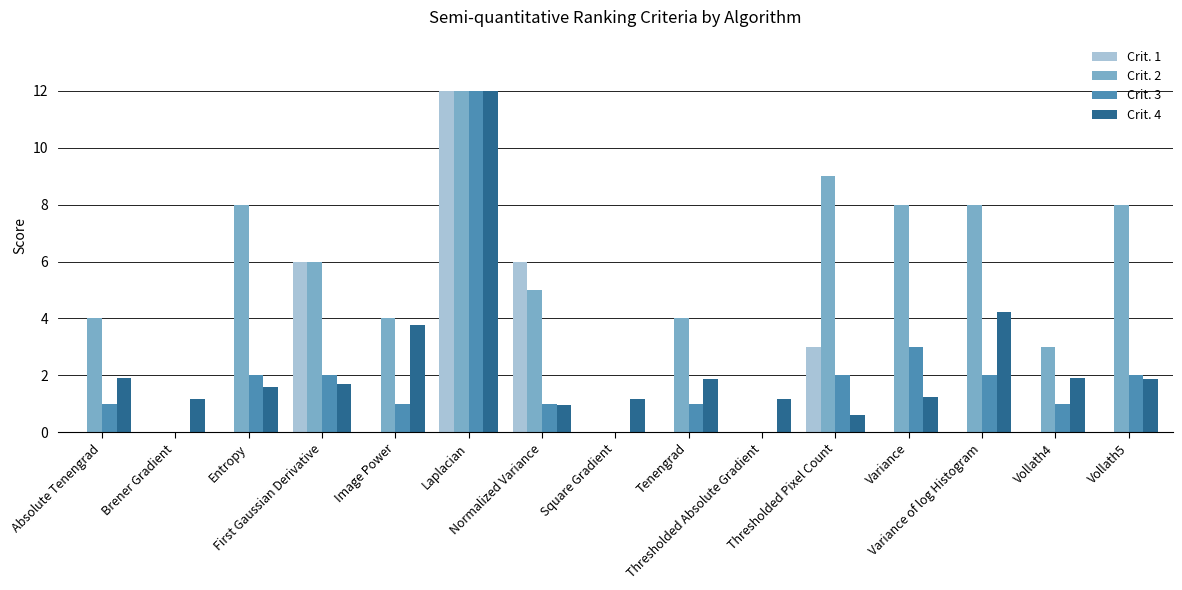

Which series has the largest total across all categories?

Crit. 2